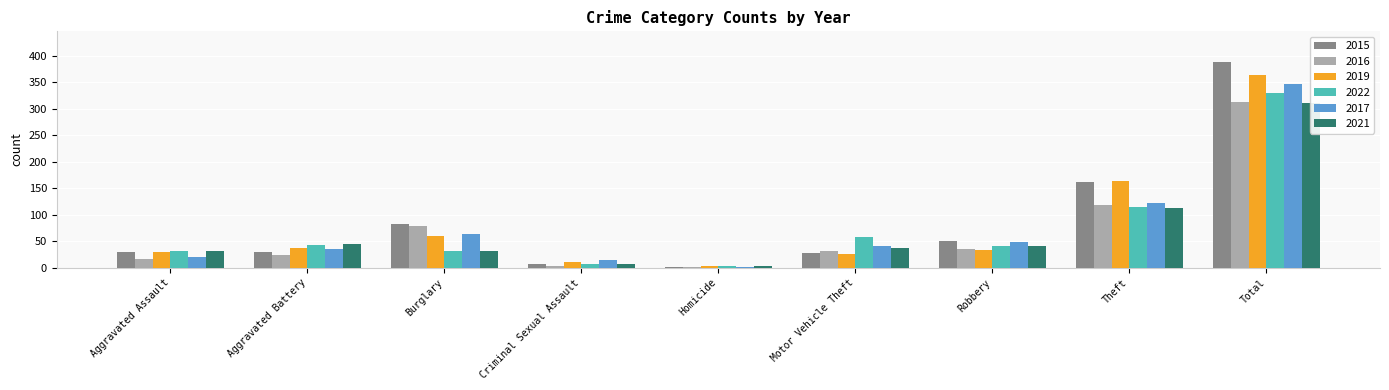

What is the value of the 2021 bar at the 8th from the left?

113